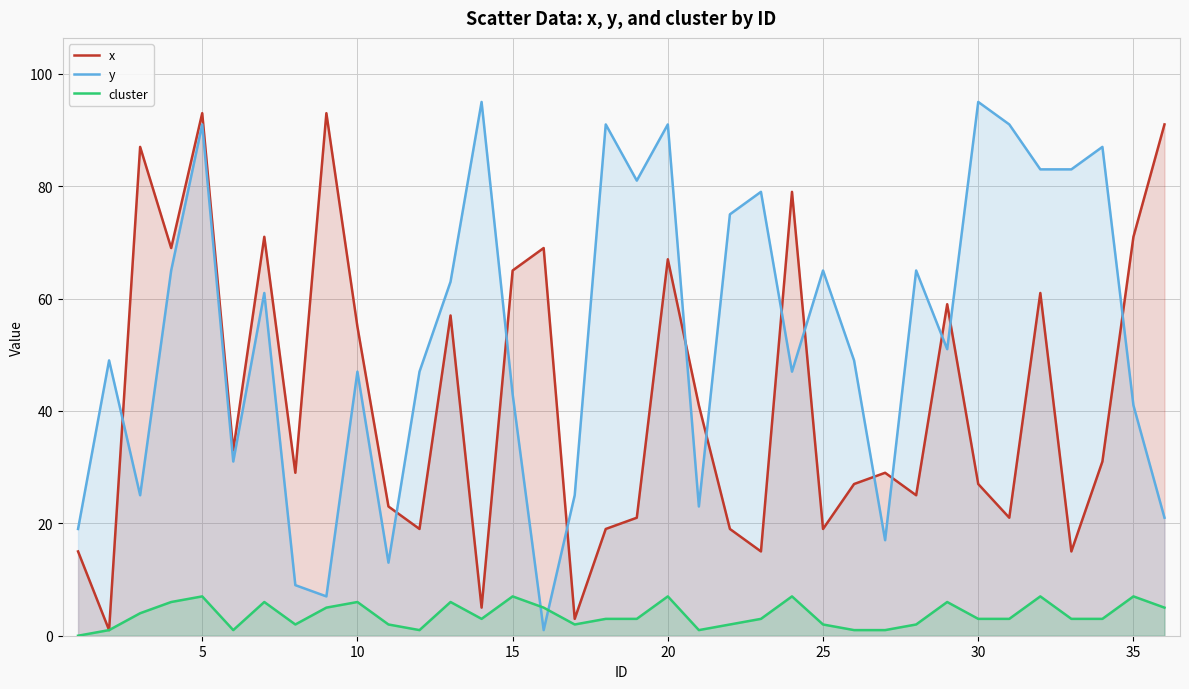

List the series in order of their overall mean, lowest first.

cluster, x, y